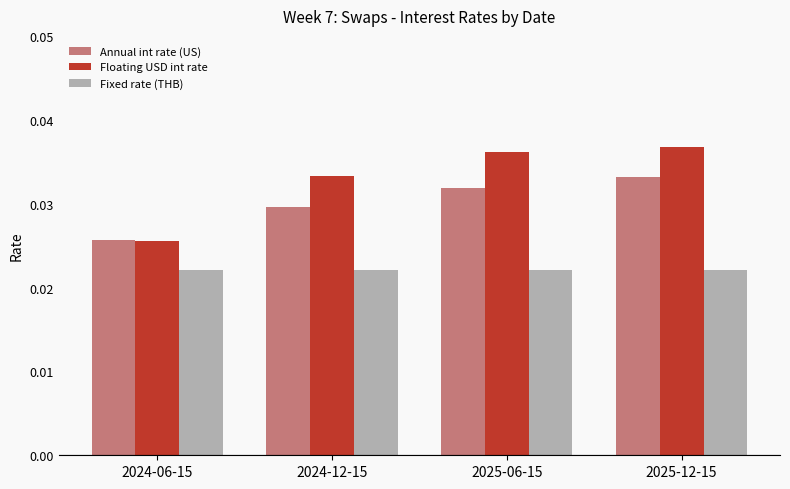

At 2025-12-15, list the series in order from smallest to largest.

Fixed rate (THB), Annual int rate (US), Floating USD int rate